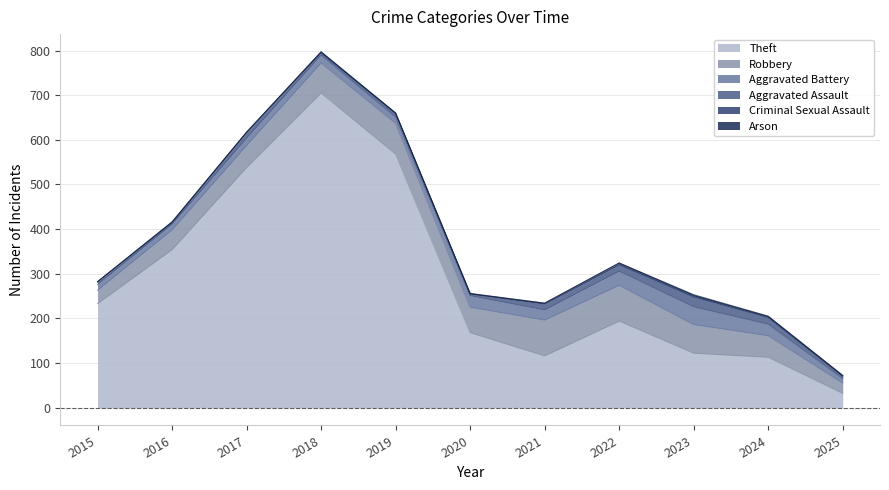

How many lines are shown in the chart?

6